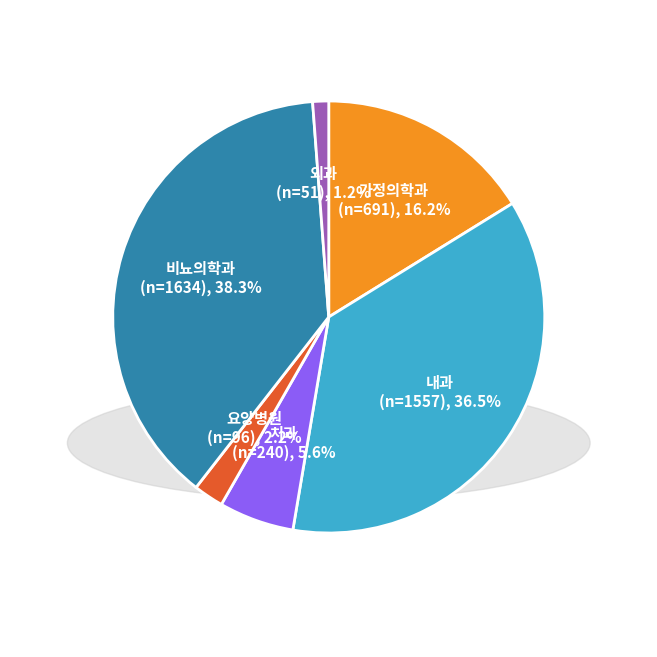

How many slices are in this pie chart?

6